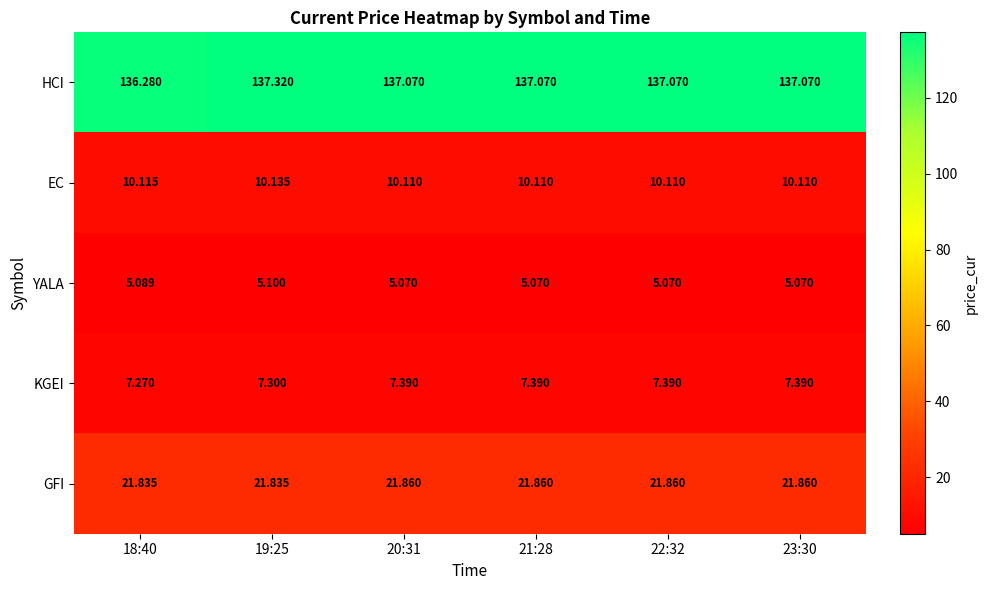

Count the number of categories in the chart.

6